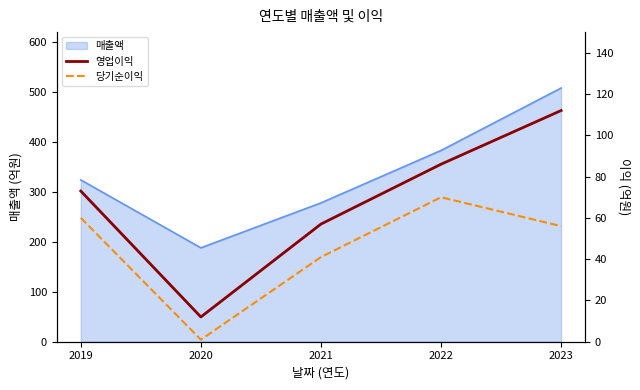

Count the 영업이익 values in the range 57 to 86.

3